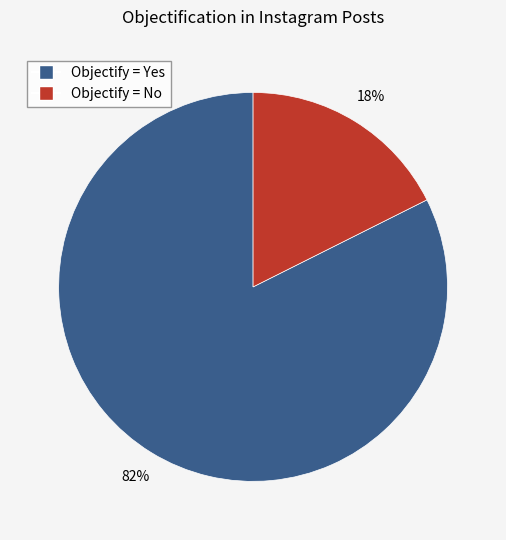

To the nearest percent, what is the average slice percentage?

50%